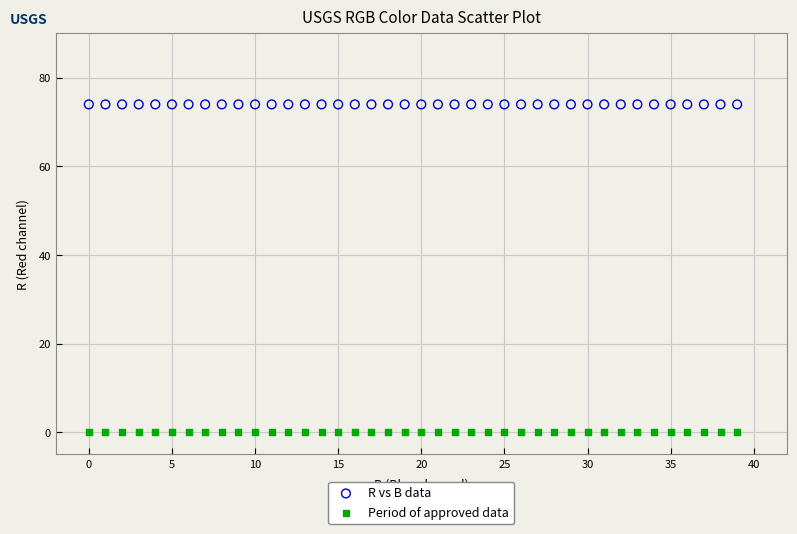

Which series contains the lowest Y value?

Period of approved data